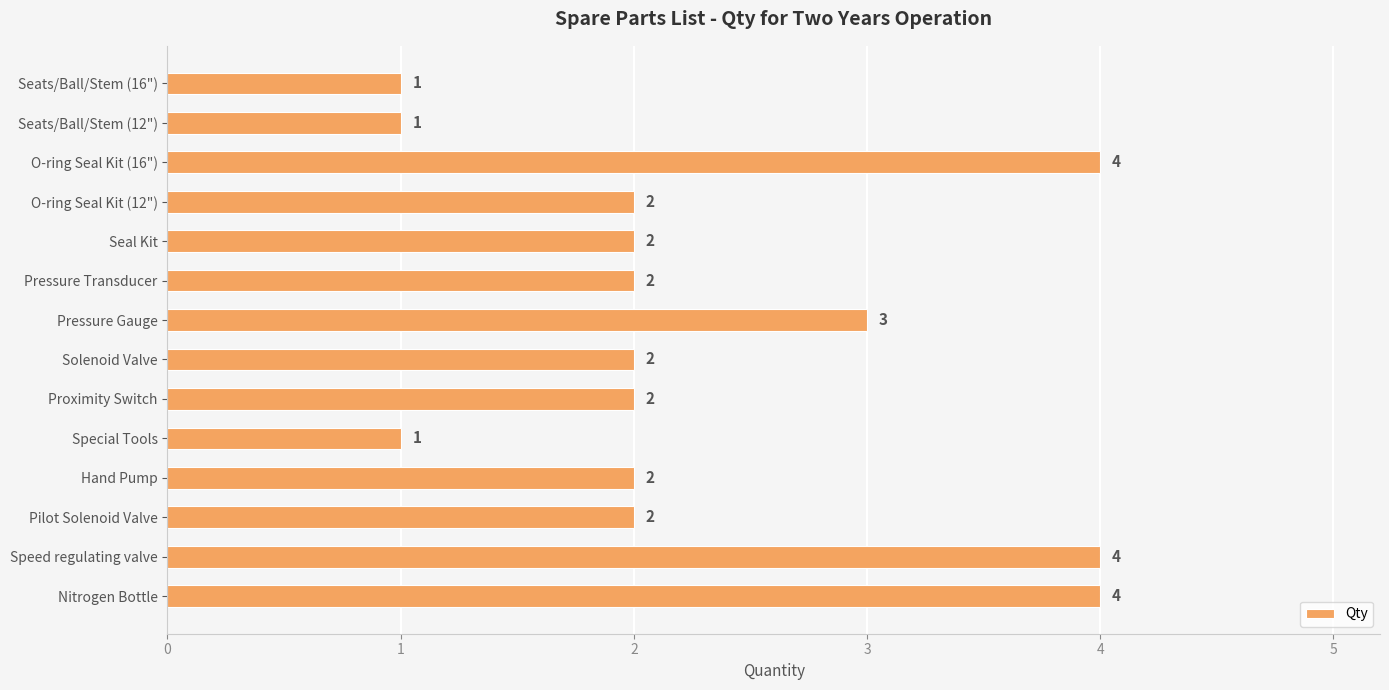

How many values are between 2 and 3?

8